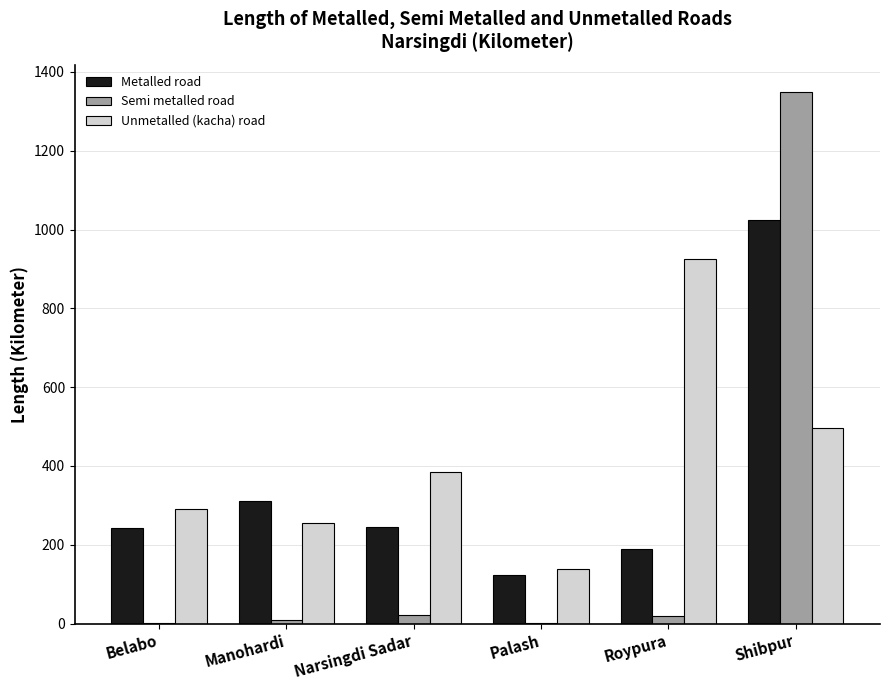

Which series changed the most between Palash and Roypura?

Unmetalled (kacha) road